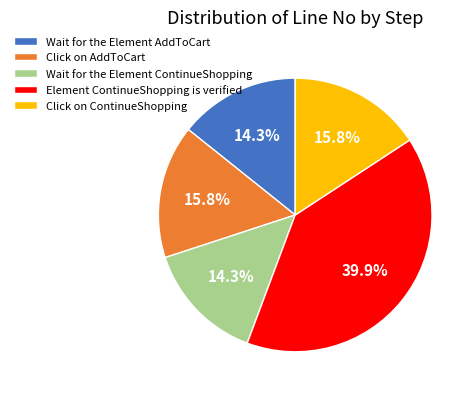

To the nearest percent, what percentage of the pie is Element ContinueShopping is verified?

40%